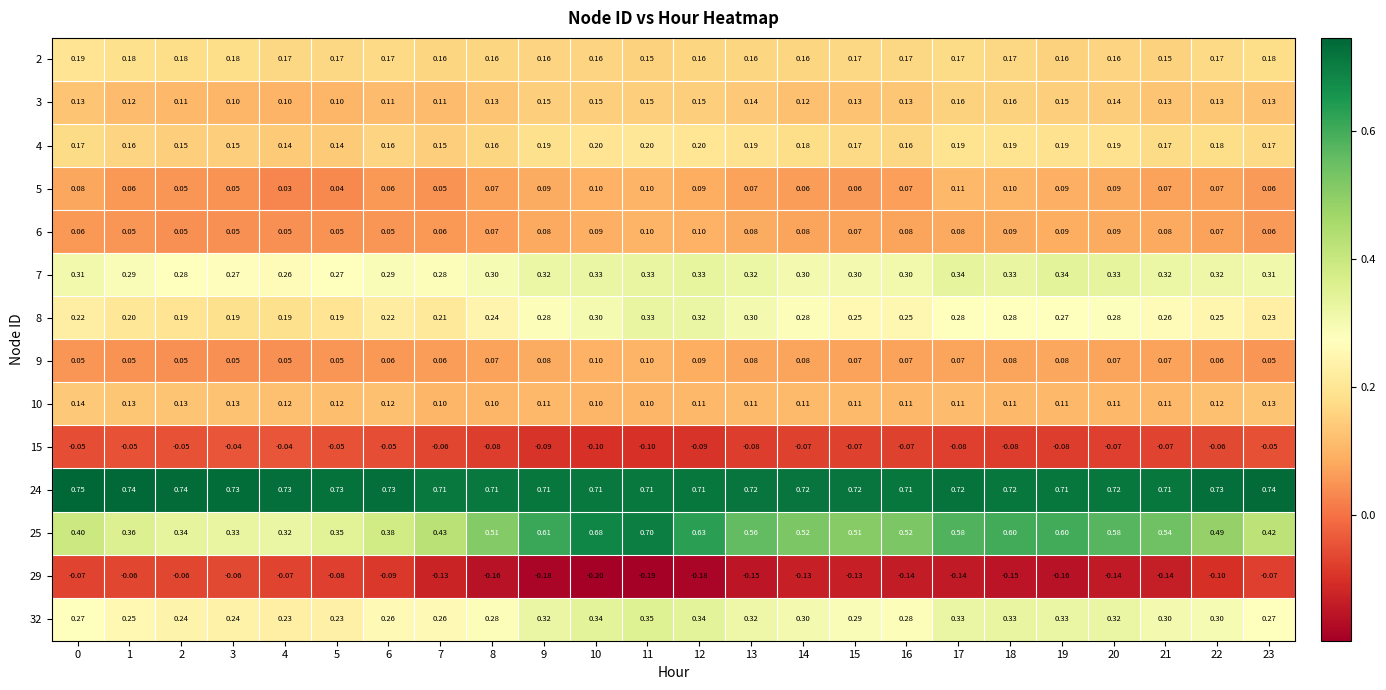

What is the total value across all series at 5?

2.3